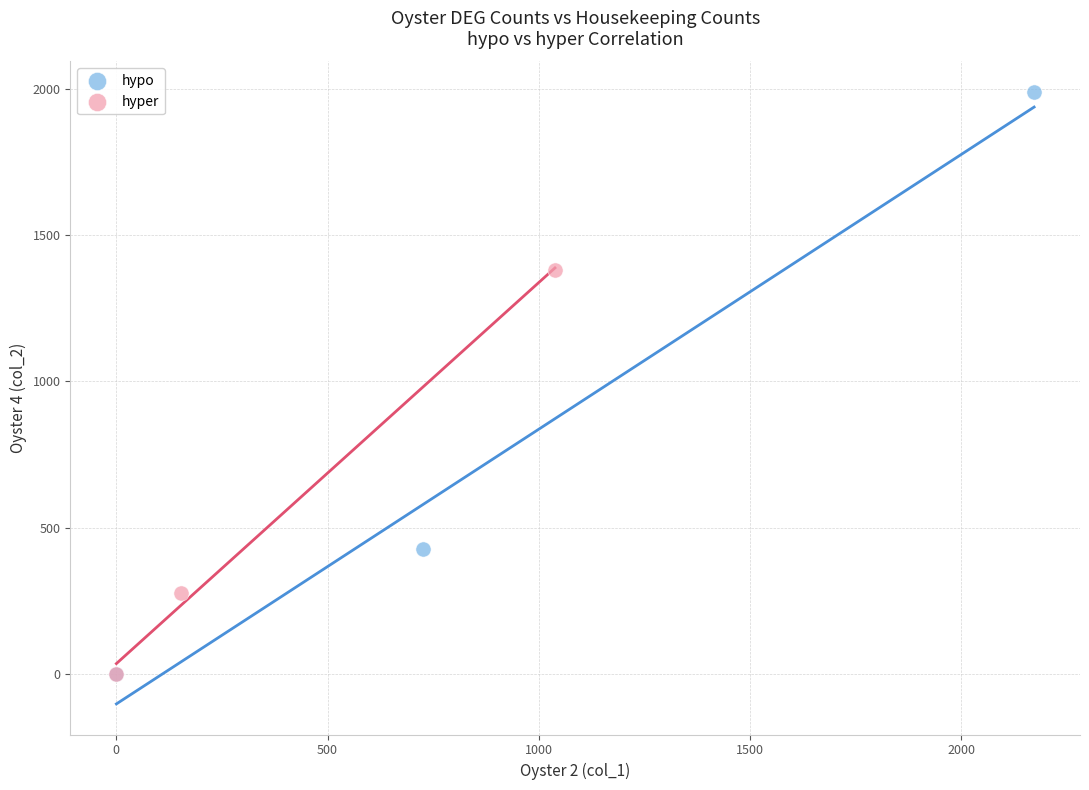

Which series has the largest Y range (max minus min)?

hypo